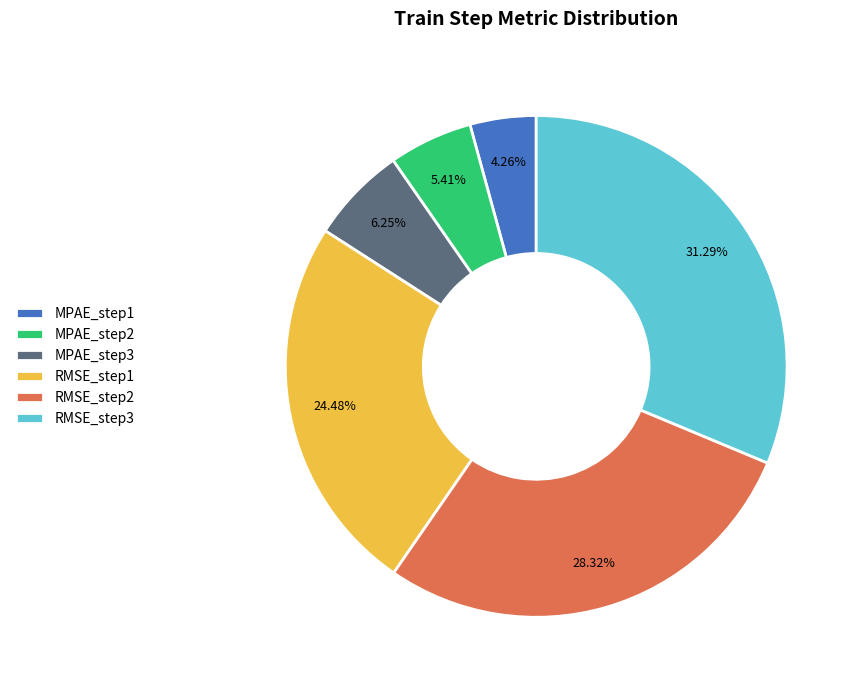

Rank the categories by value from lowest to highest.

MPAE_step1, MPAE_step2, MPAE_step3, RMSE_step1, RMSE_step2, RMSE_step3